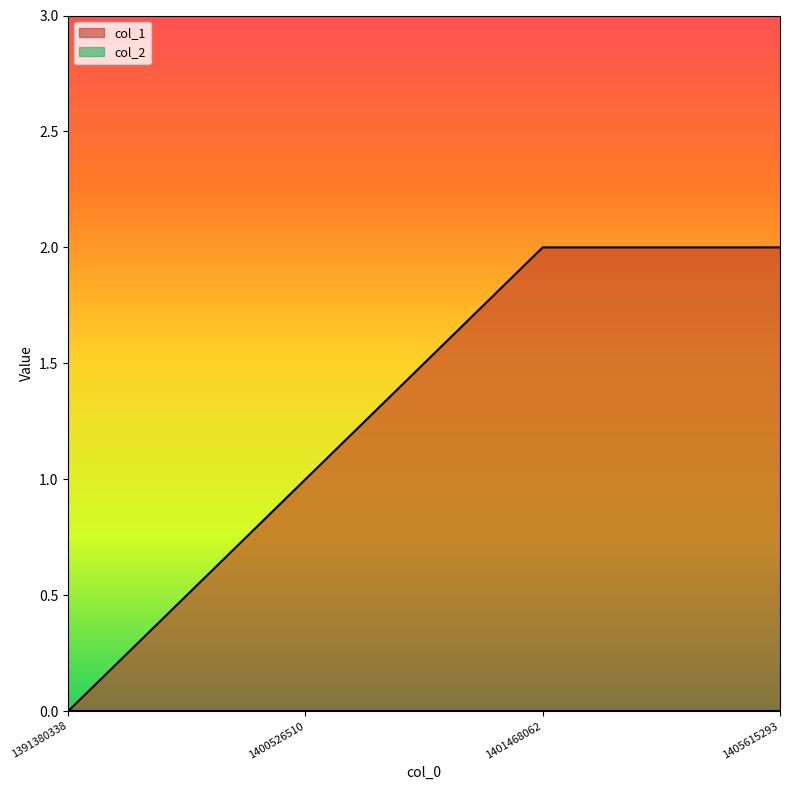

List the labels in order of value, largest first.

1401468062, 1405615293, 1400526510, 1391380338